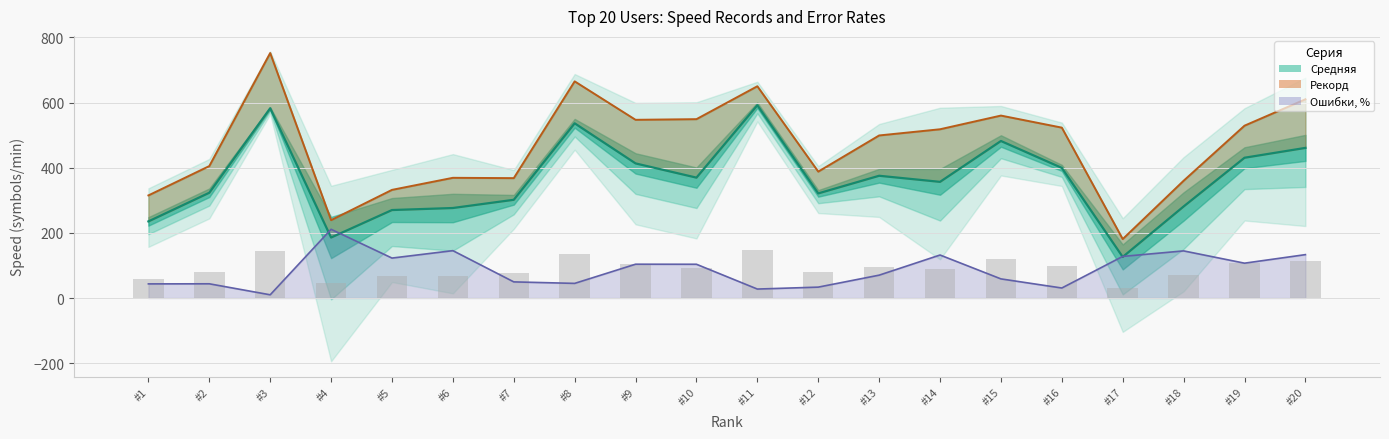

Reading right to left, transcribe all the data shown in this chart.

Средняя: 460.8	430.6	281.1	126.2	399.4	482.0	356.6	375.3	321.2	591.7	369.5	413.2	536.3	301.6	276.3	270.1	185.7	582.5	323.2	235.2
Рекорд: 610.0	529.0	360.0	181.0	523.0	560.0	518.0	499.0	388.0	650.0	549.0	547.0	665.0	368.0	369.0	332.0	239.0	752.0	405.0	315.0
Ошибки % (scaled): 133.2	107.0	144.7	127.8	30.8	58.8	132.1	70.2	33.5	27.6	103.7	103.9	45.0	49.6	145.5	122.7	211.0	10.0	43.8	43.5
Пробег (bar): 115.2	107.6	70.3	31.5	99.9	120.5	89.1	93.8	80.3	147.9	92.4	103.3	134.1	75.4	69.1	67.5	46.4	145.6	80.8	58.8